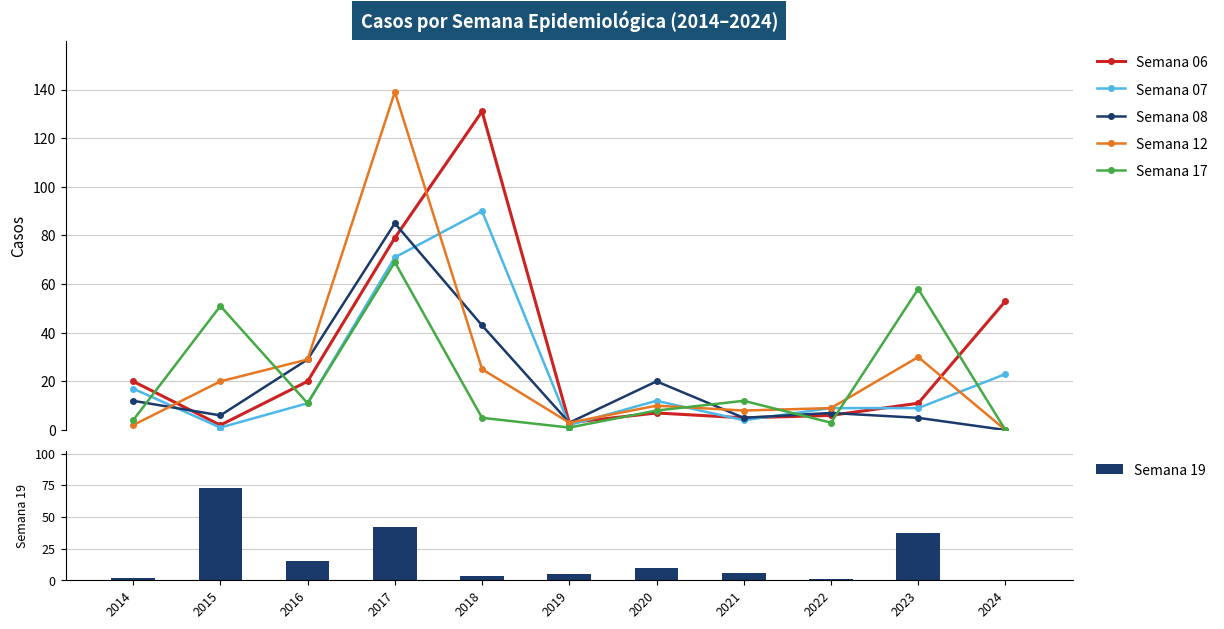

Which label corresponds to the smallest value in the chart?

2024